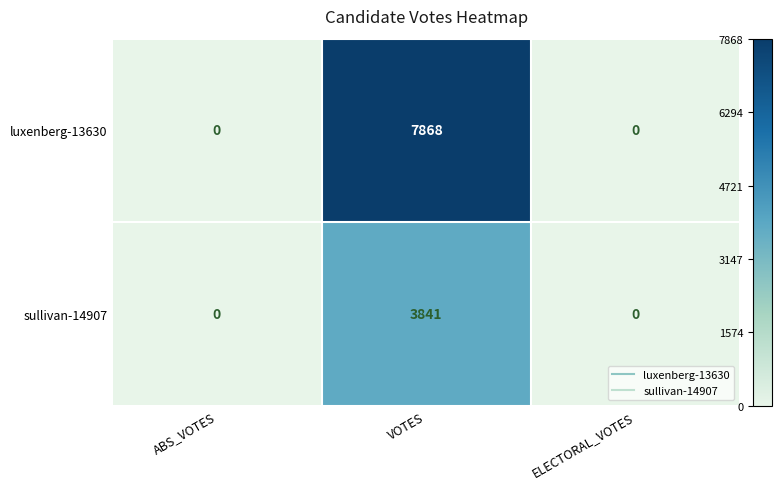

Rank the series by their maximum value, from highest to lowest.

luxenberg-13630, sullivan-14907